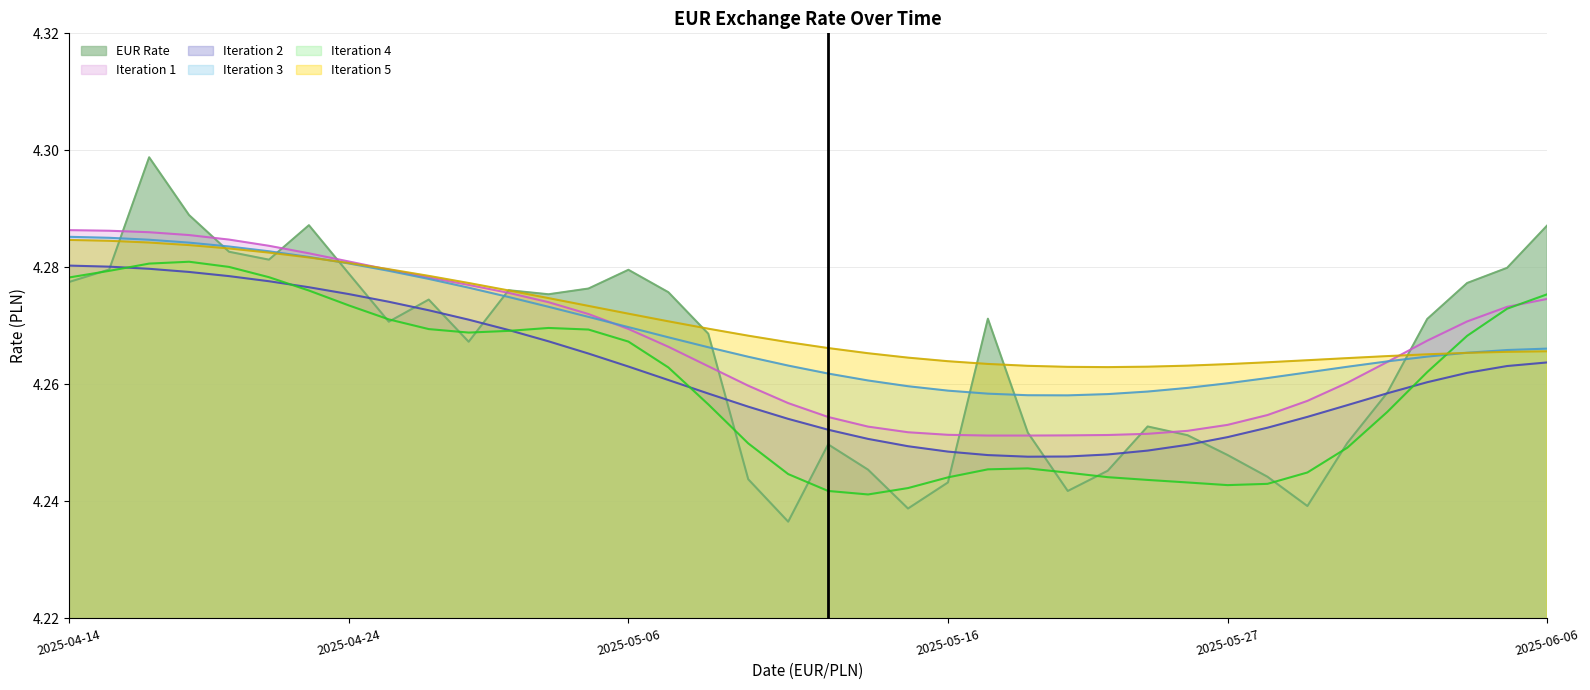

Approximately how many times larger is the value at 2025-04-15 compared to 2025-04-22?

1.0